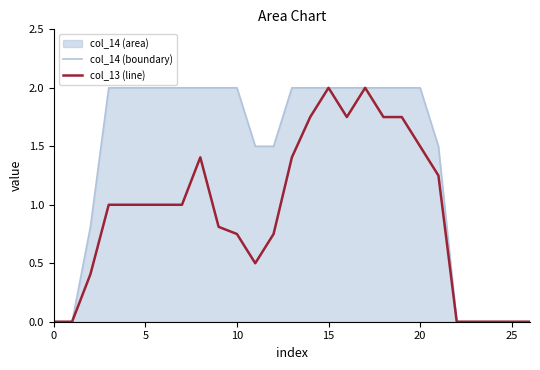

Which series has the largest total across all categories?

col_14 (boundary)